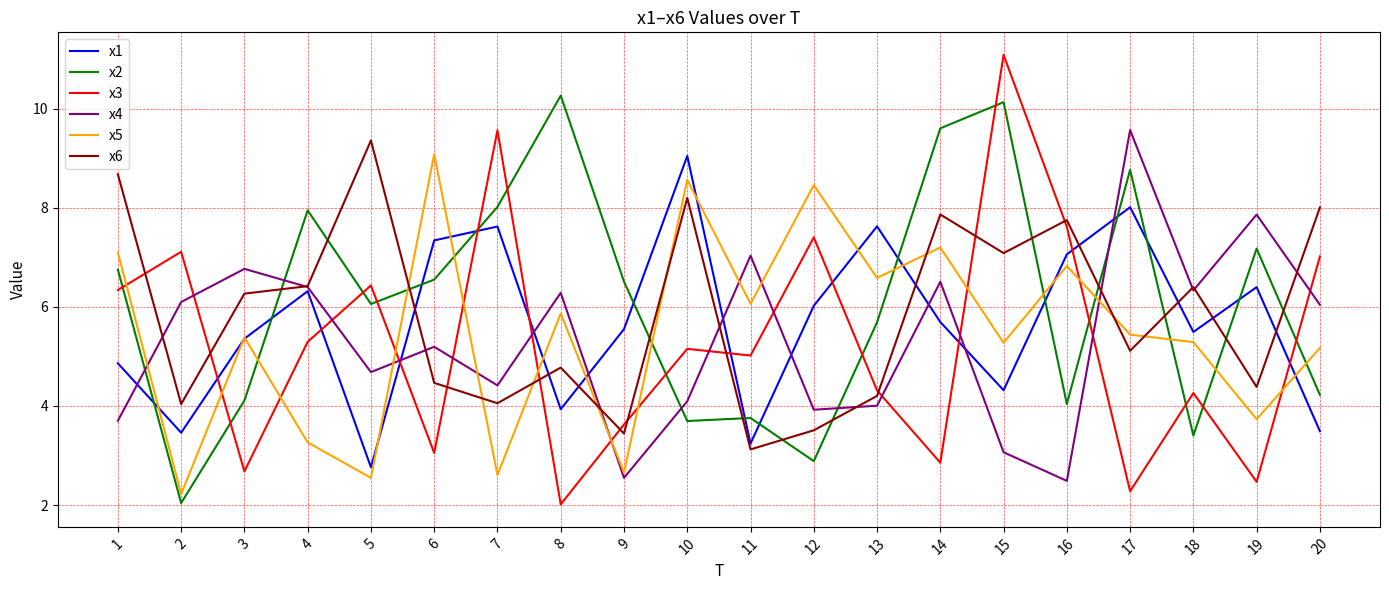

What is the sum of all x3 values?

105.6